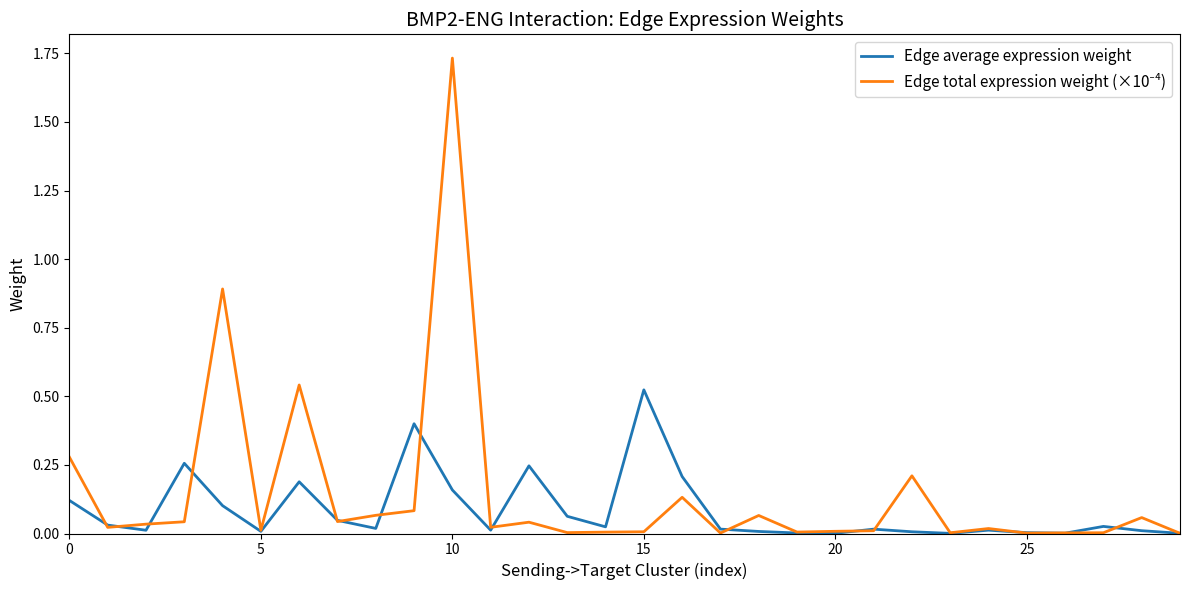

In Edge average expression weight, how many points are lower than both neighbors (excluding endpoints)?

8